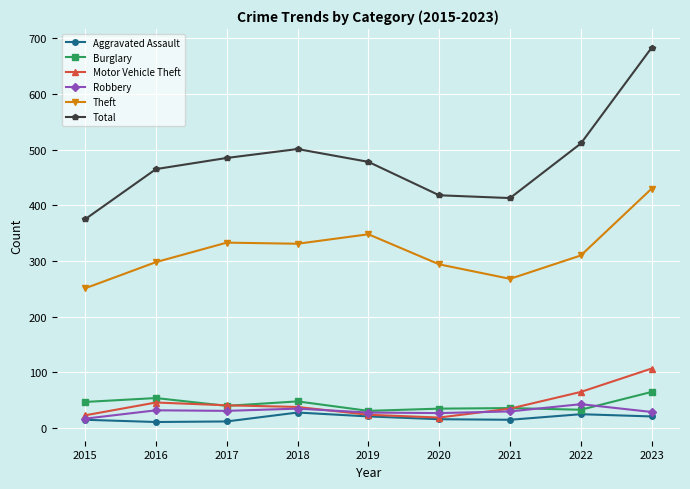

Read the Robbery value at 2022, to the nearest 5.

45